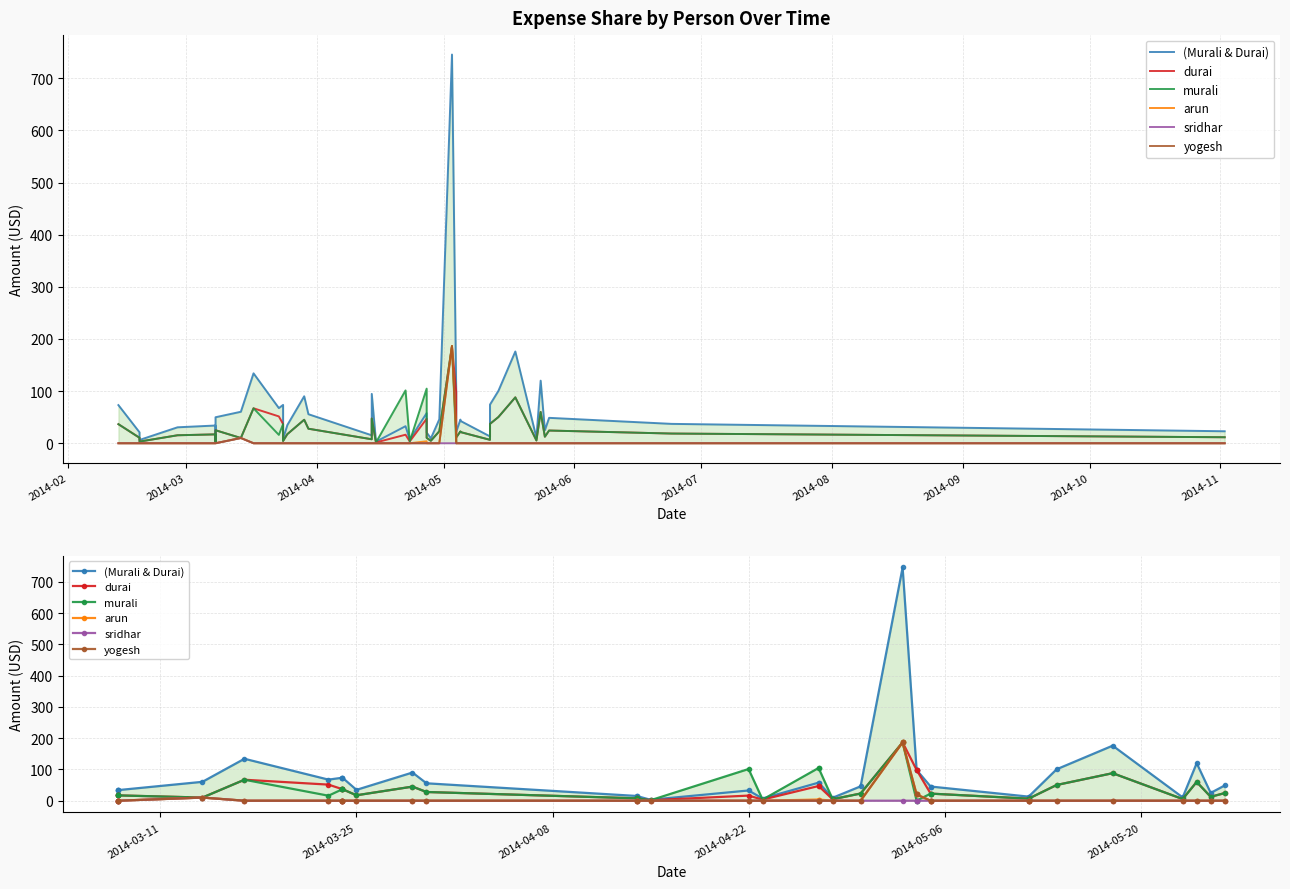

The value of arun at 2014-04 is -62.5. True or false?

False